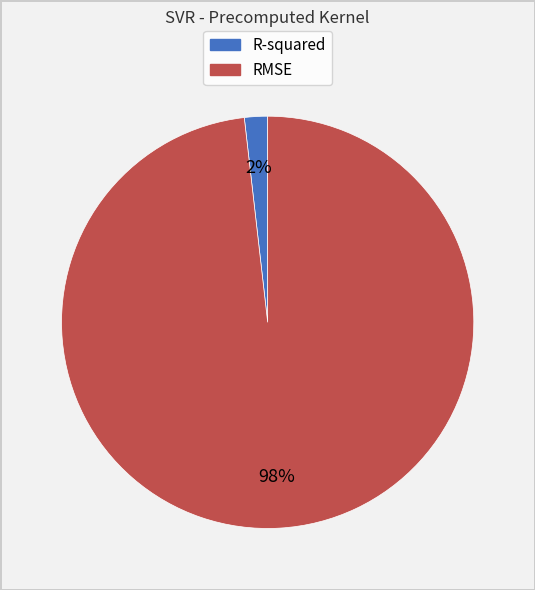

Rank the categories by value from lowest to highest.

R-squared, RMSE